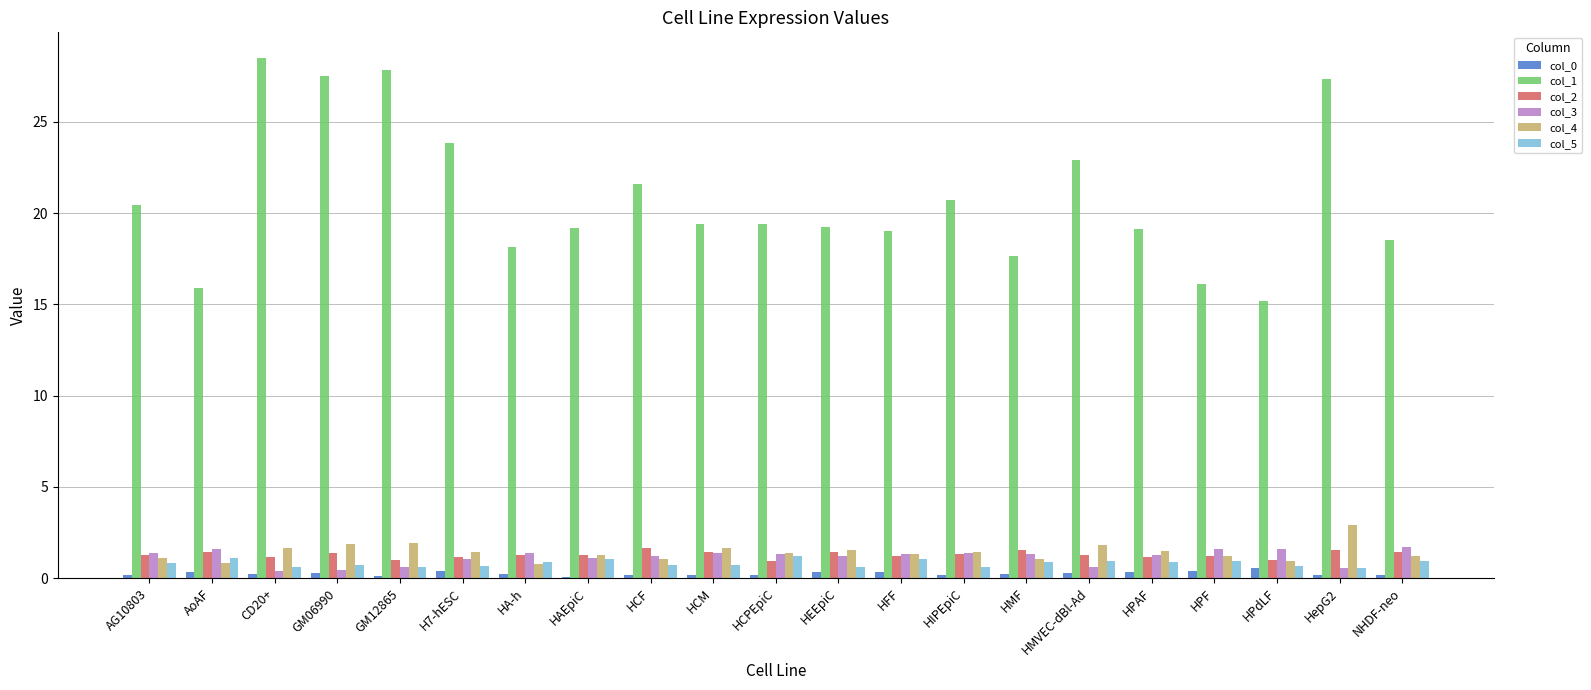

Is the value of col_1 at HepG2 greater than the value of col_0 at HCPEpiC?

Yes